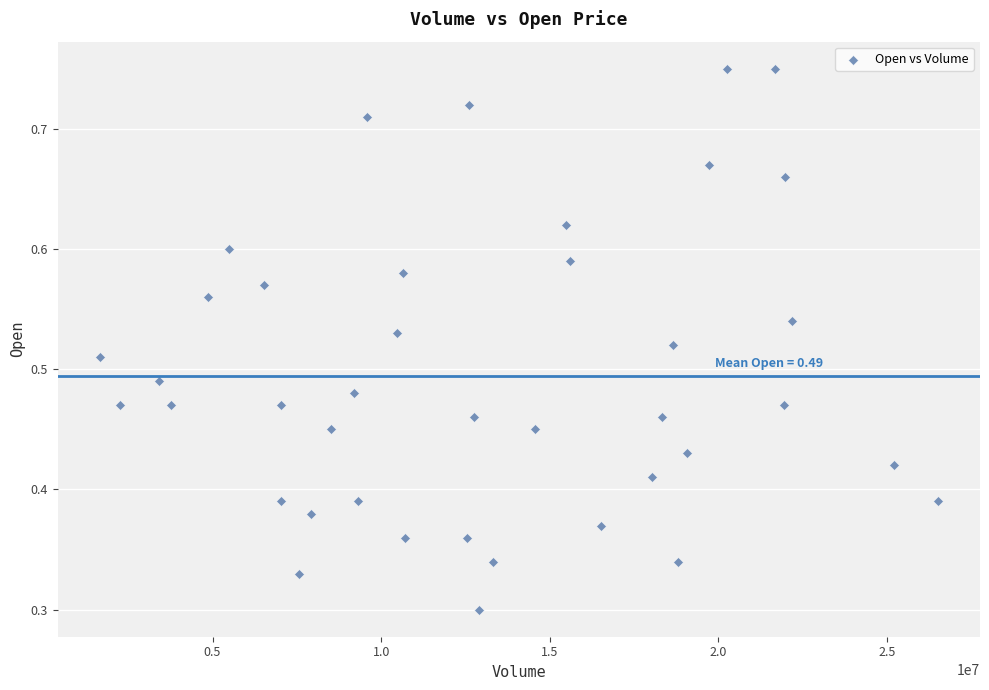

What is the range of X values (max minus min)?

24863500.0